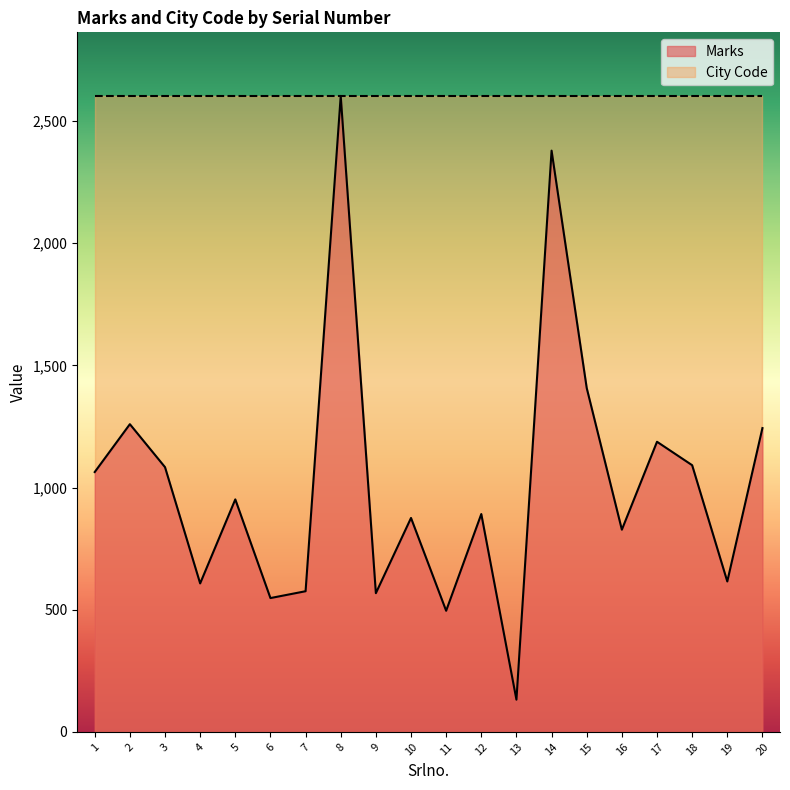

What is the change in value from 6 to 16?

+279.9